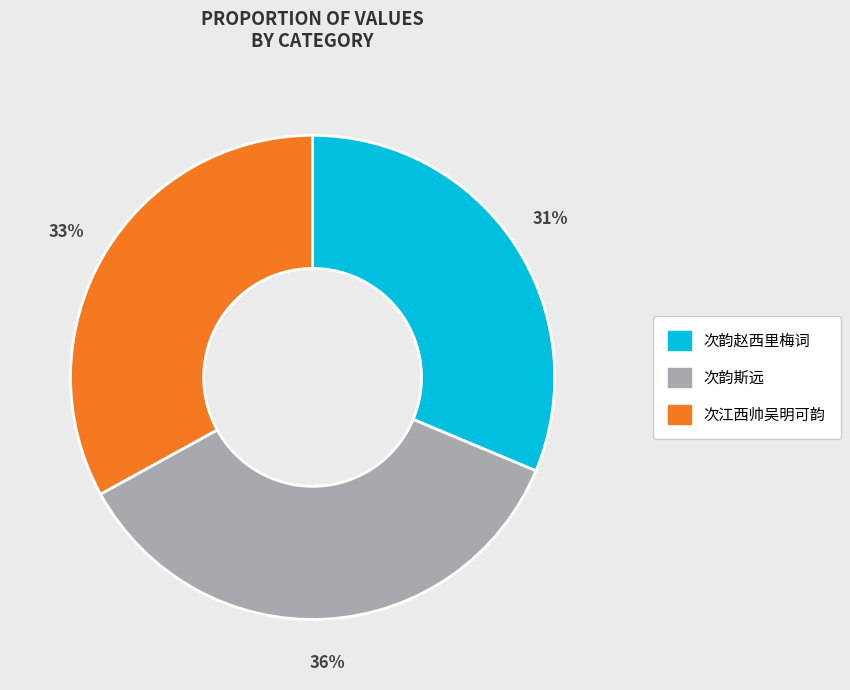

To the nearest percent, what is the average slice percentage?

33%